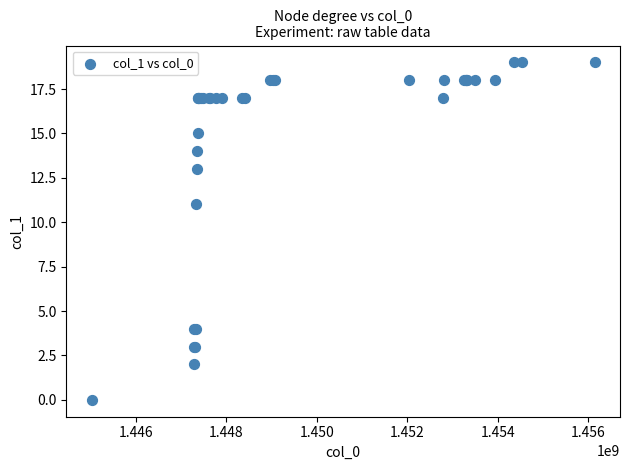

What Y value in the scatter plot is closest to 9?

11